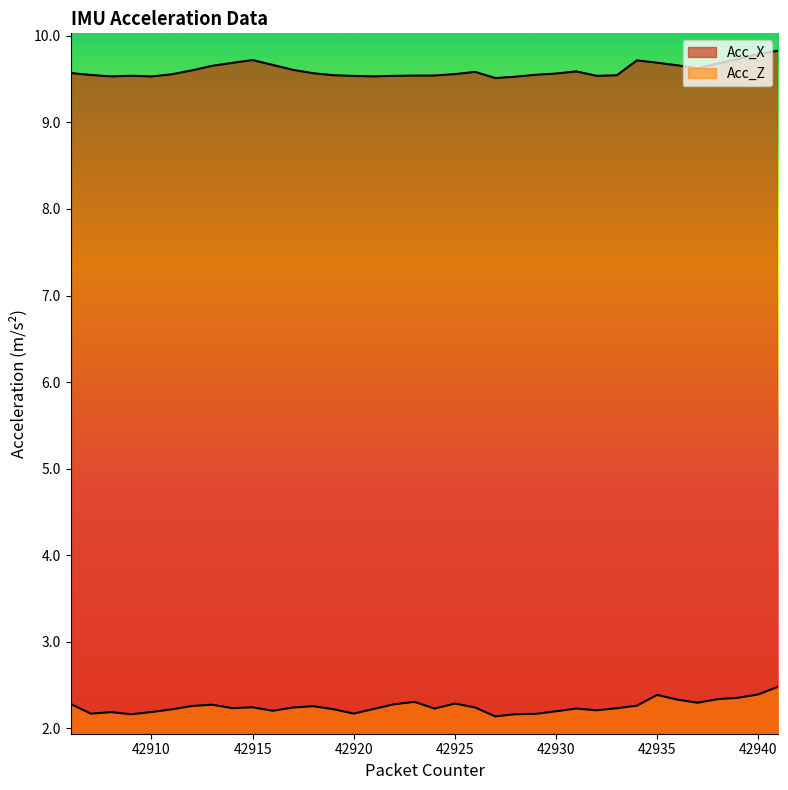

How many lines are shown in the chart?

2